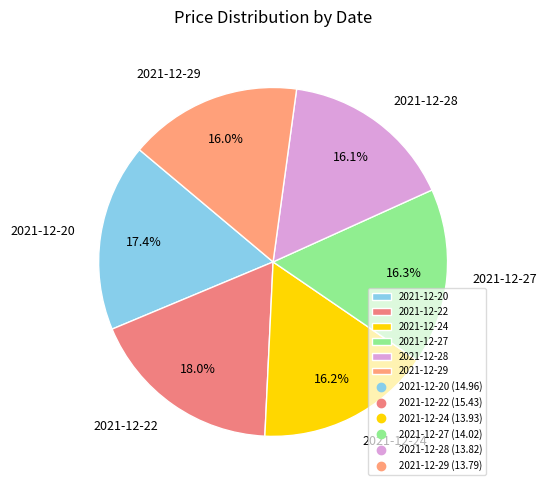

Which category has the biggest portion of the pie?

2021-12-22